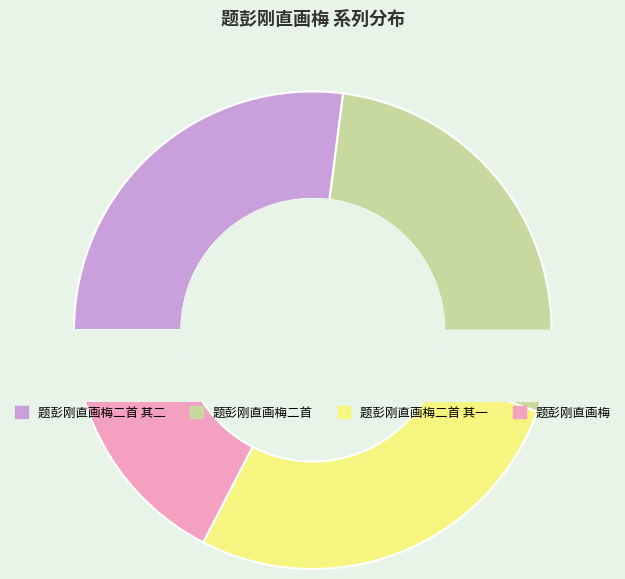

The 题彭刚直画梅二首 slice represents 15% of the pie. True or false?

False